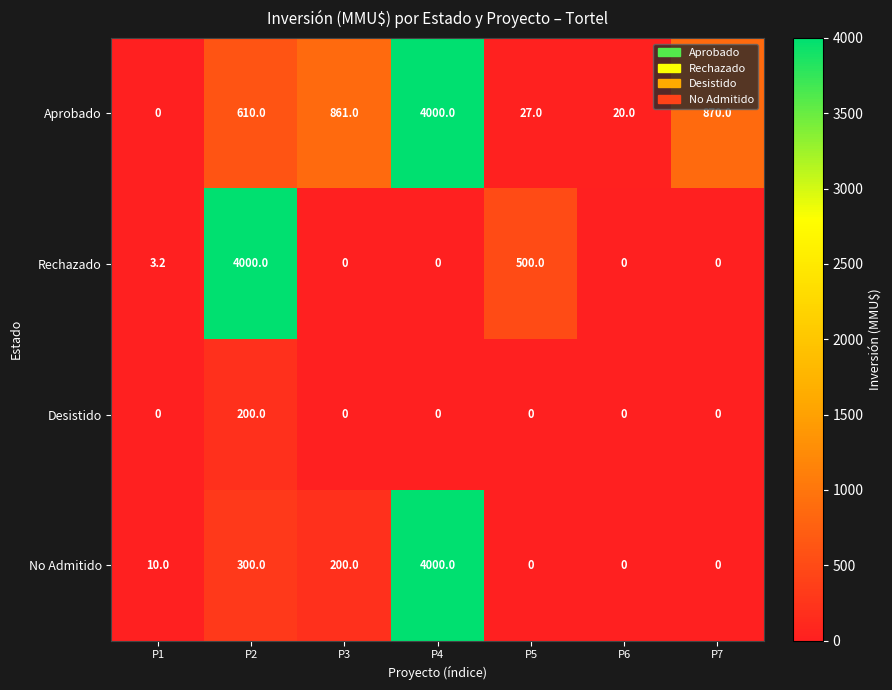

Which series changed the most between P4 and P6?

No Admitido